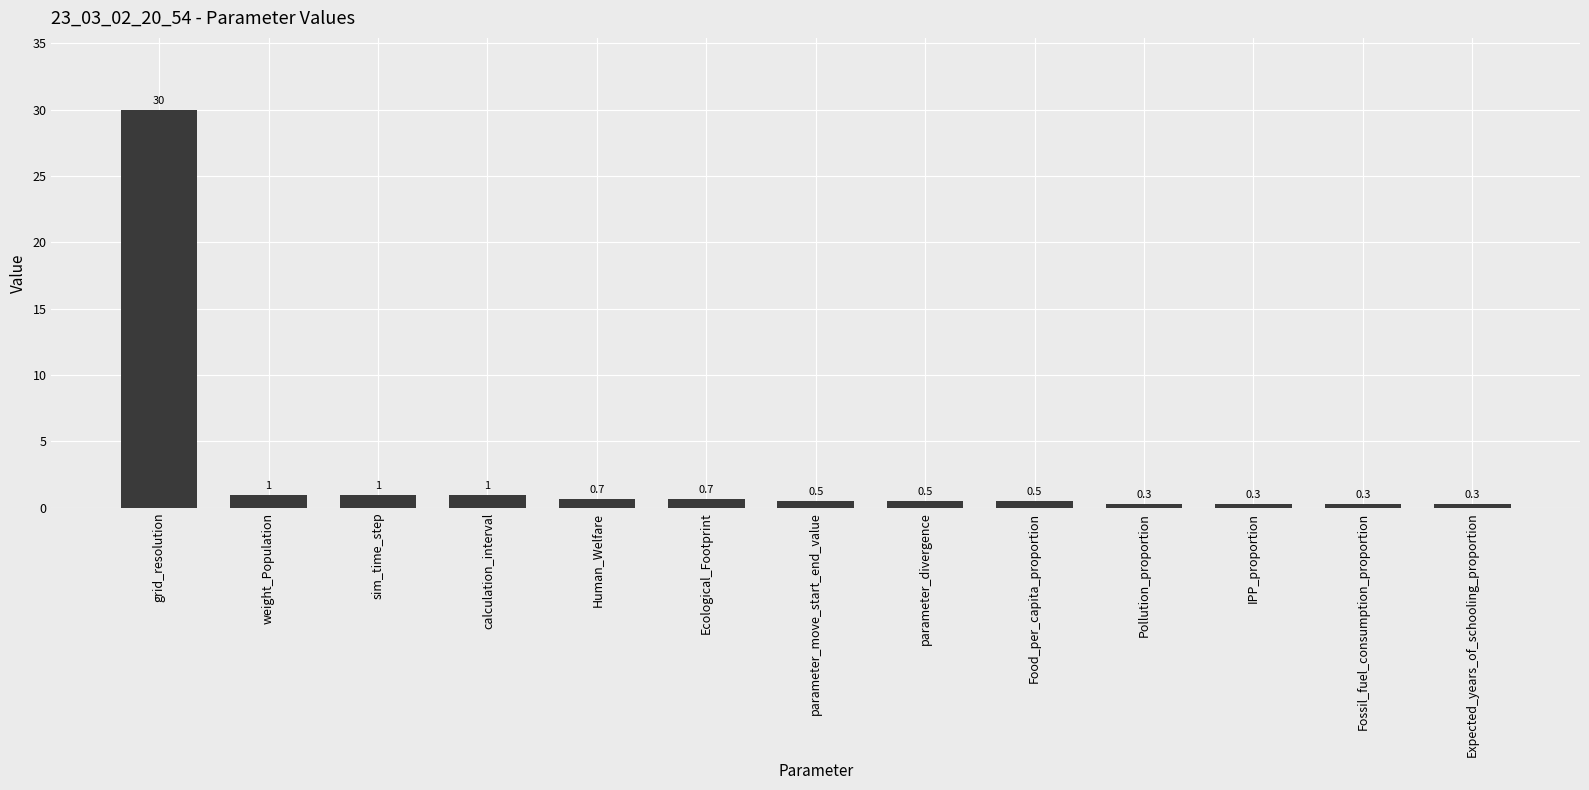

Is it true that the value at parameter_divergence is 0.5?

True